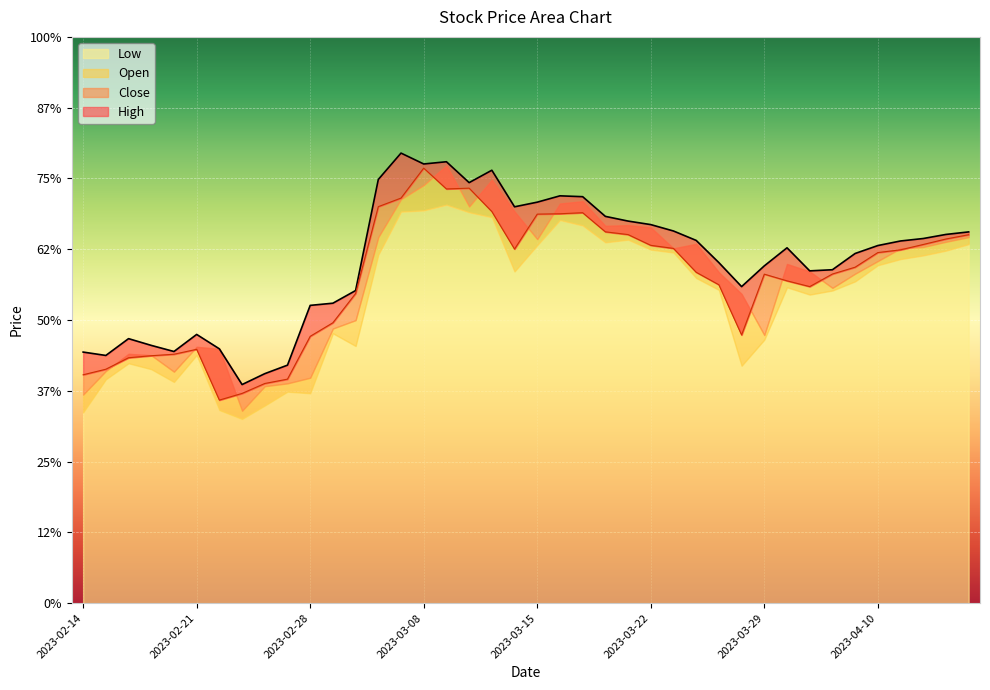

What is the difference between the second highest and minimum values in the High series?

157.4